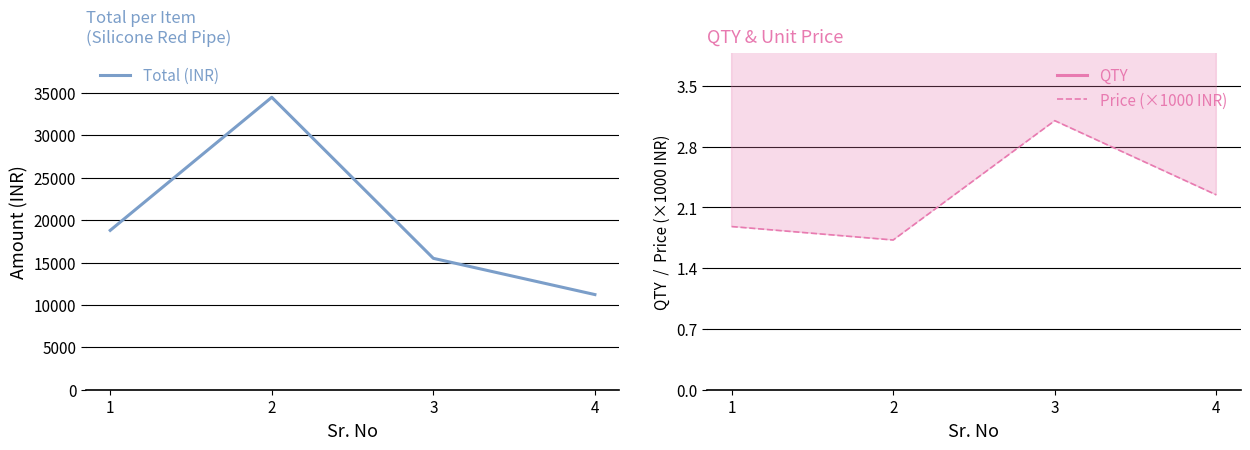

Count the QTY values in the range 5 to 20.

4